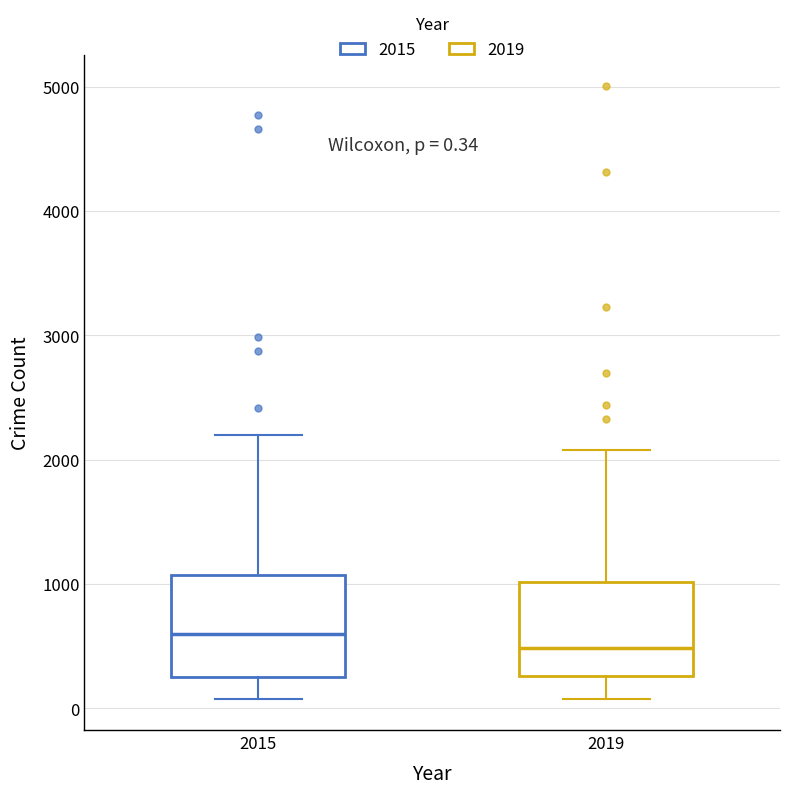

Which box has the highest median line?

2015